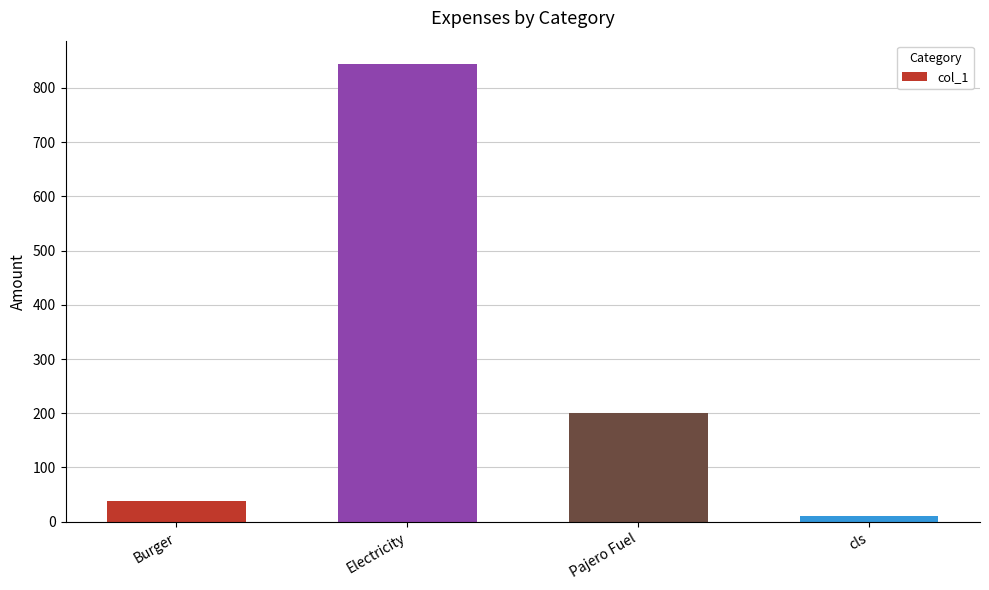

Which category has the lowest value across all series?

cls